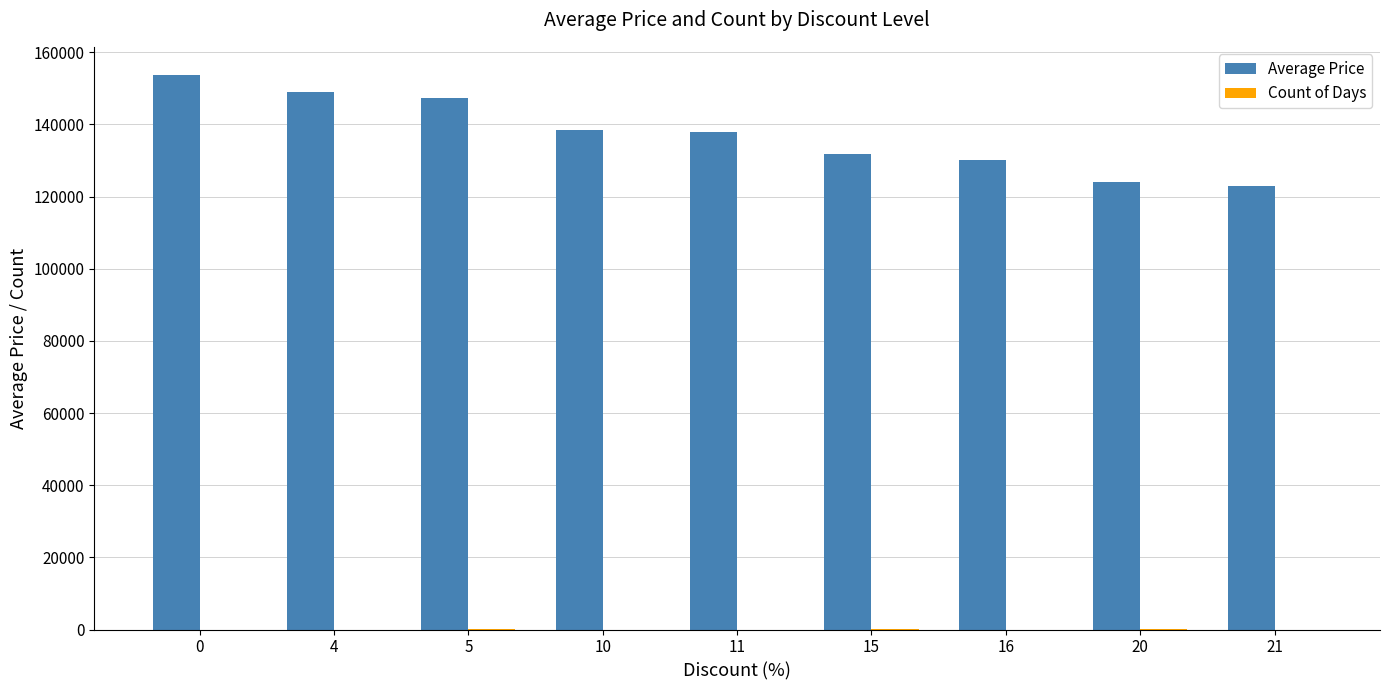

How many data points does each series have?

9